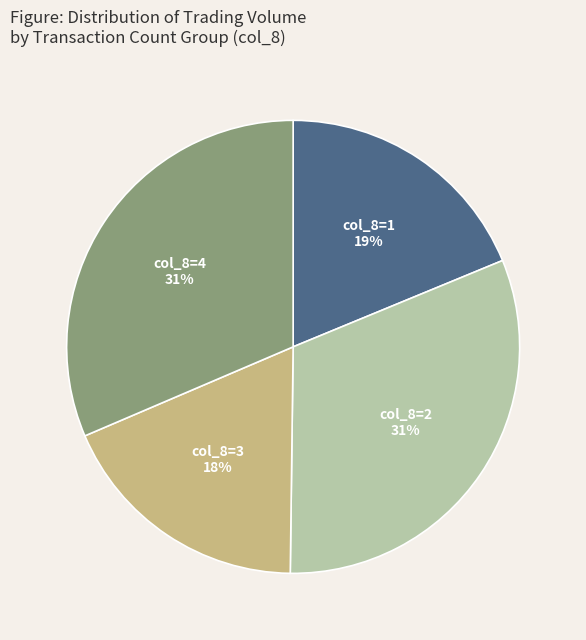

Does any single category account for the majority?

No